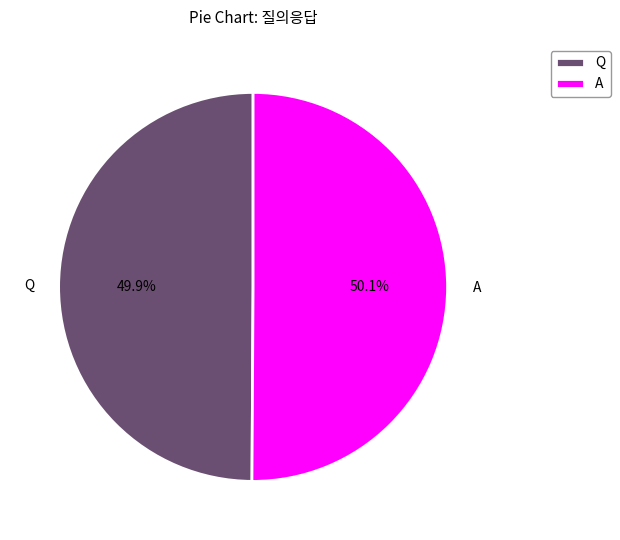

To the nearest percent, what is the combined percentage of A and Q?

100%